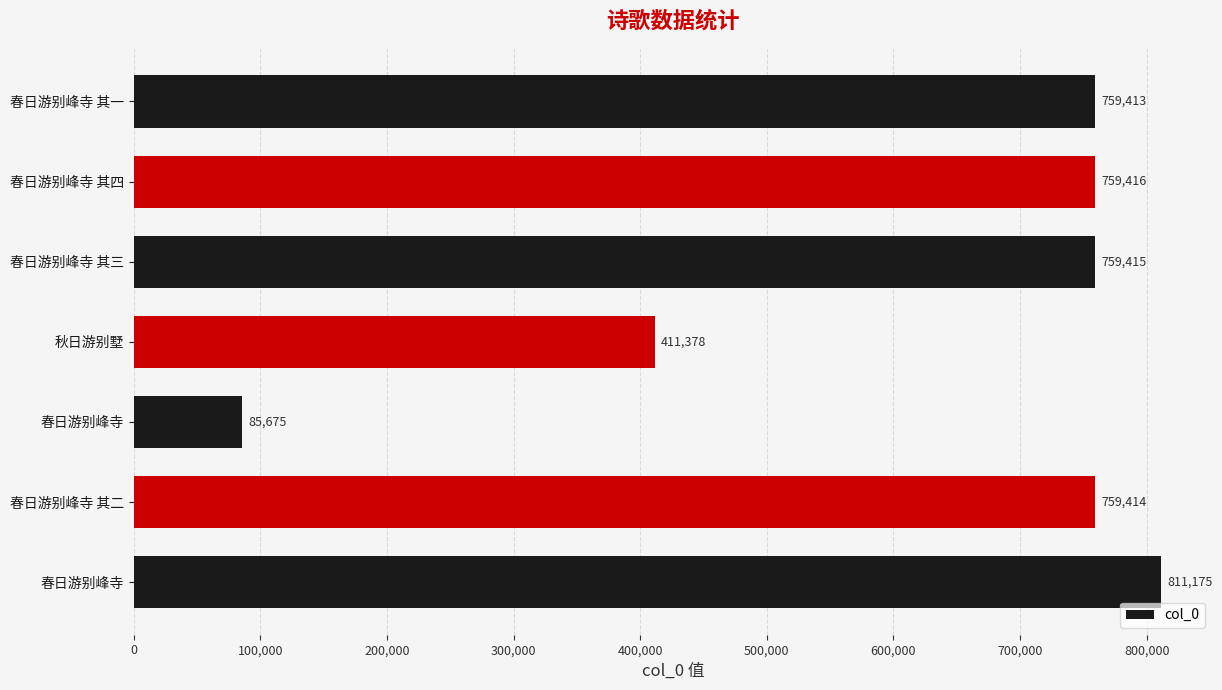

What is the difference between the maximum and minimum values?

725500